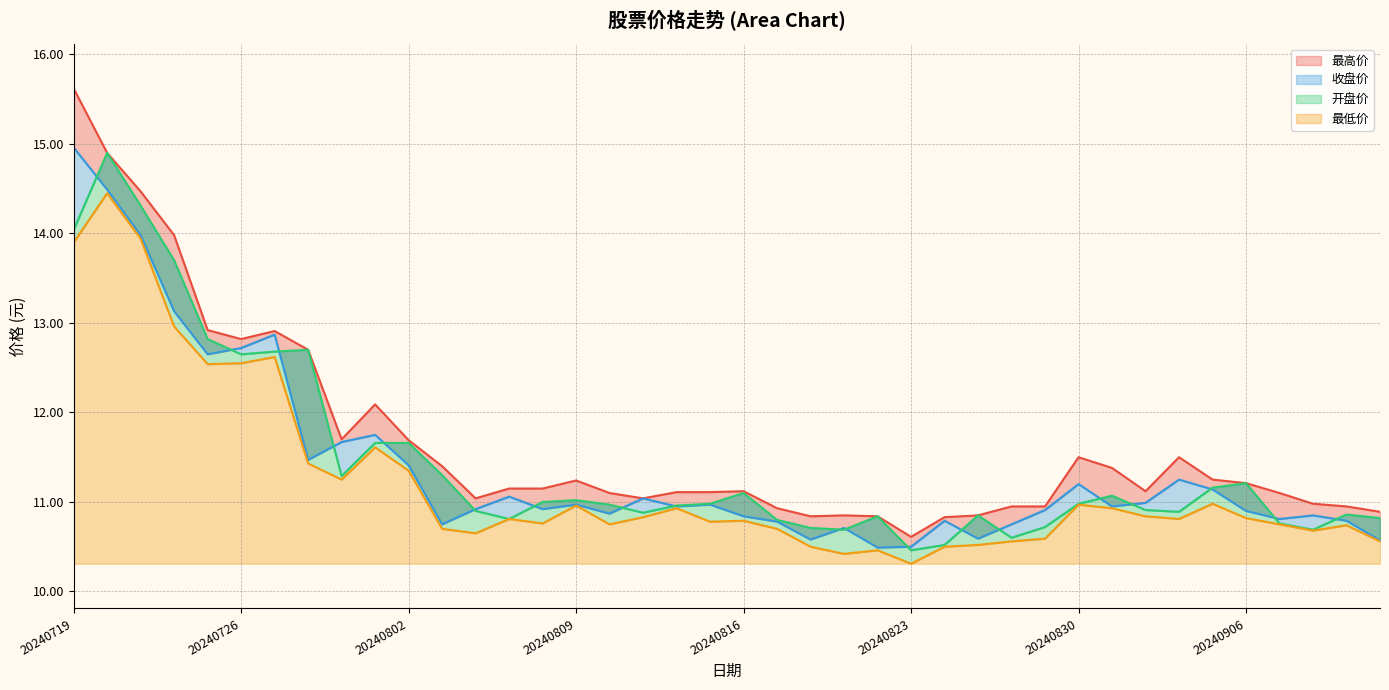

How many data points does each series have?

40